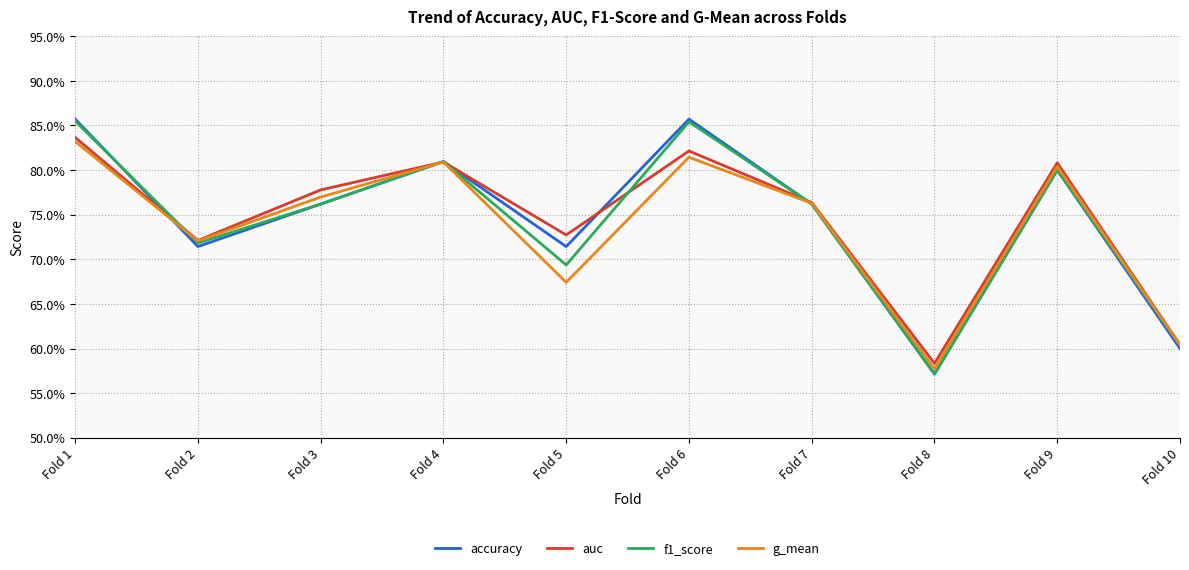

At which category is the sum across all series the highest?

Fold 1